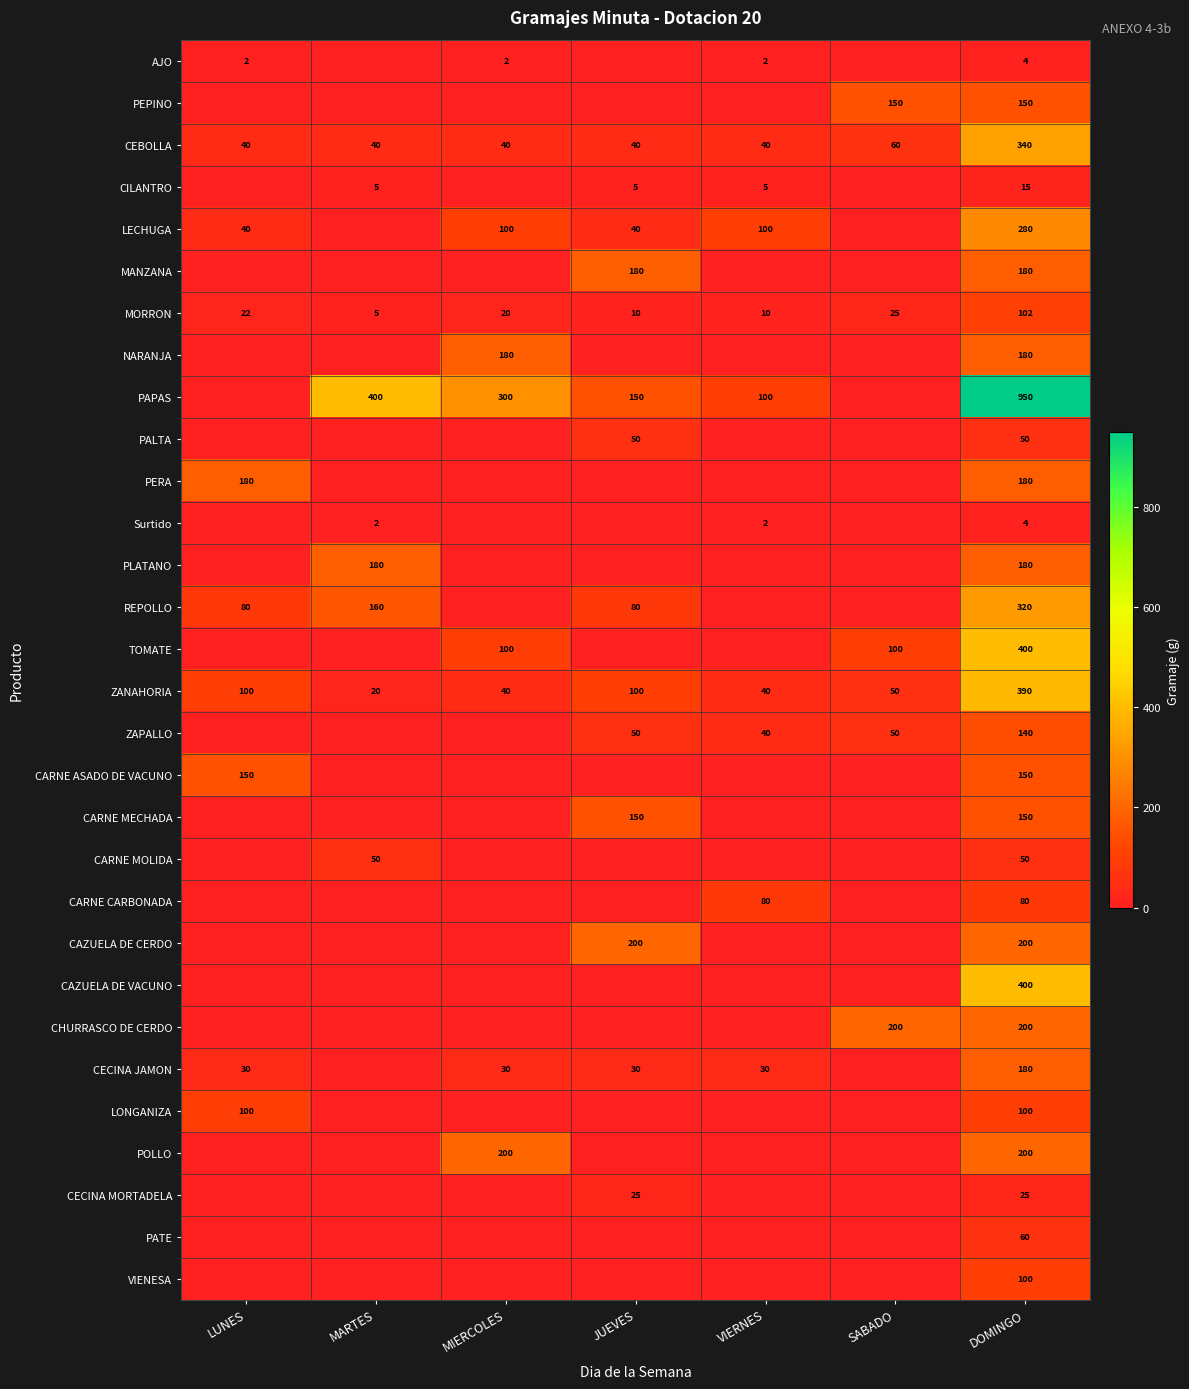

At how many categories does at least one series exceed 253?

3